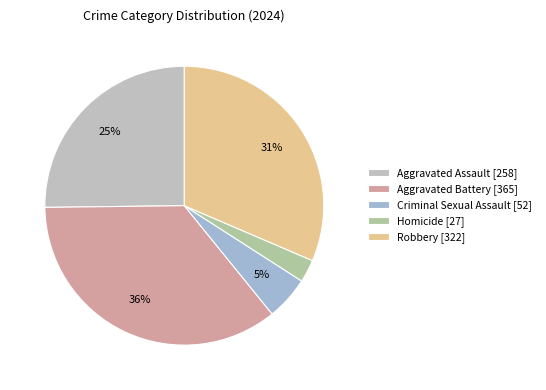

What is the smallest slice in the pie chart?

Homicide